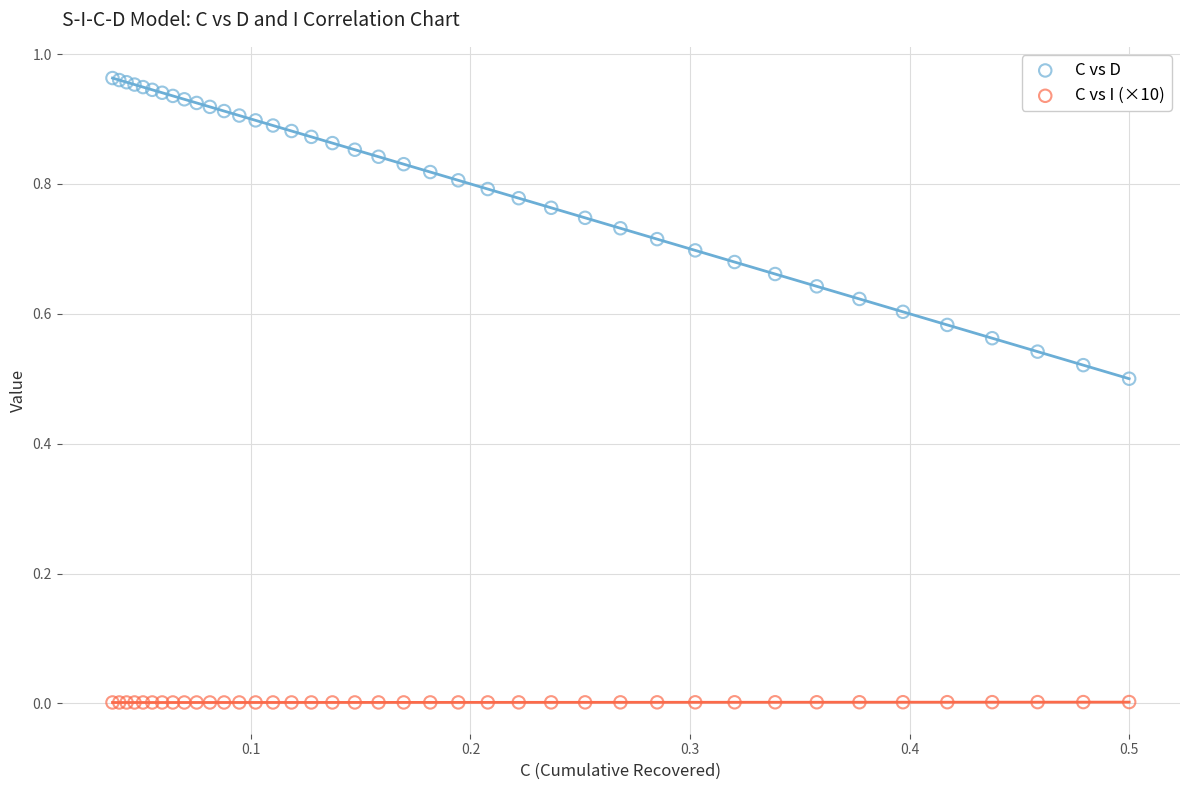

Which series reaches the maximum Y coordinate?

C vs D